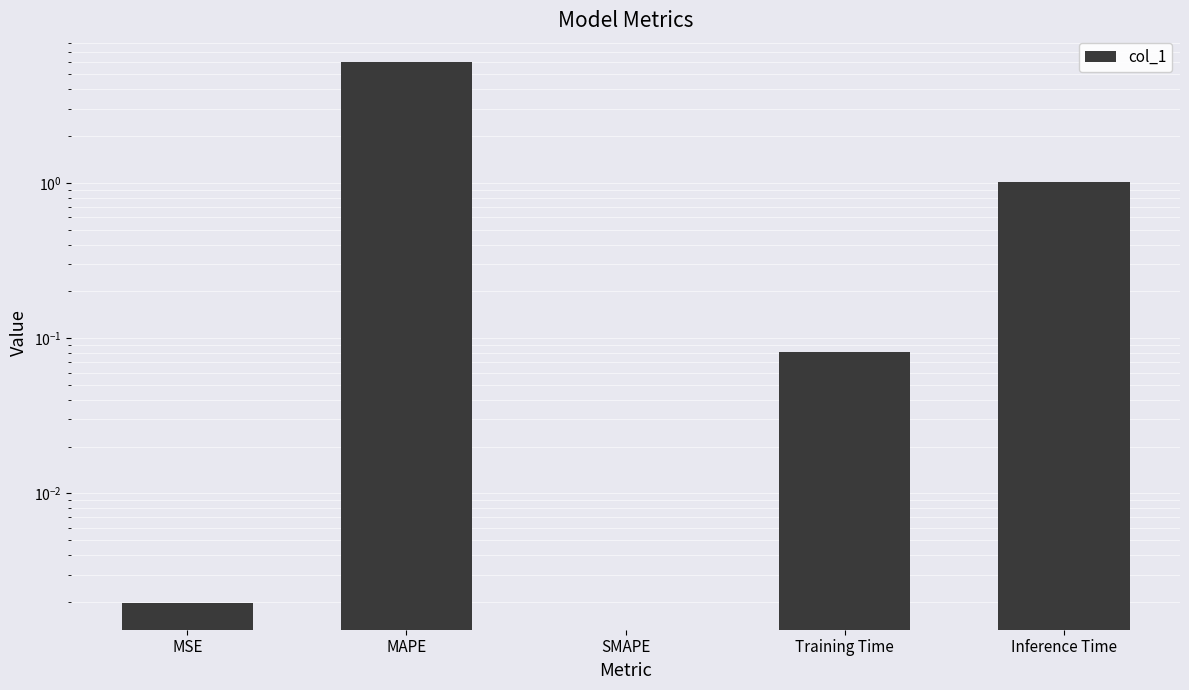

The chart shows a value of 1.0 at Inference Time. True or false?

True